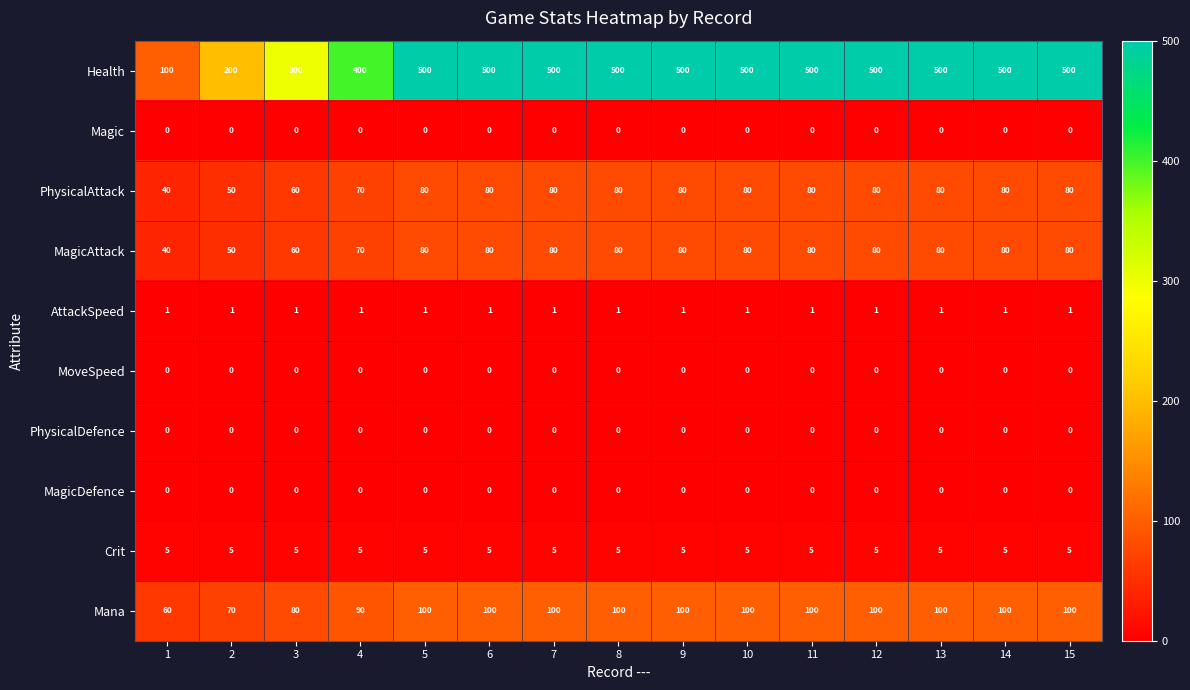

What is the sum of the Crit values at 9 and 13?

10